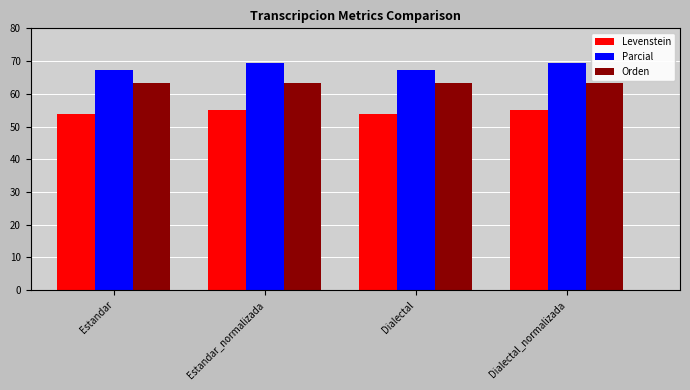

Which series has the widest spread of values?

Parcial